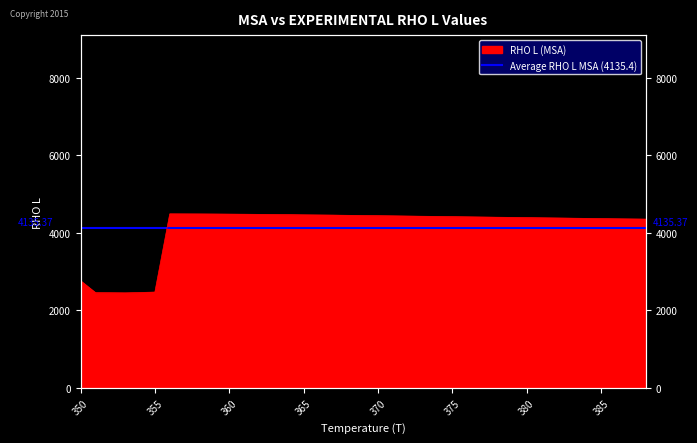

How many points are higher than both their immediate neighbors (excluding endpoints)?

1